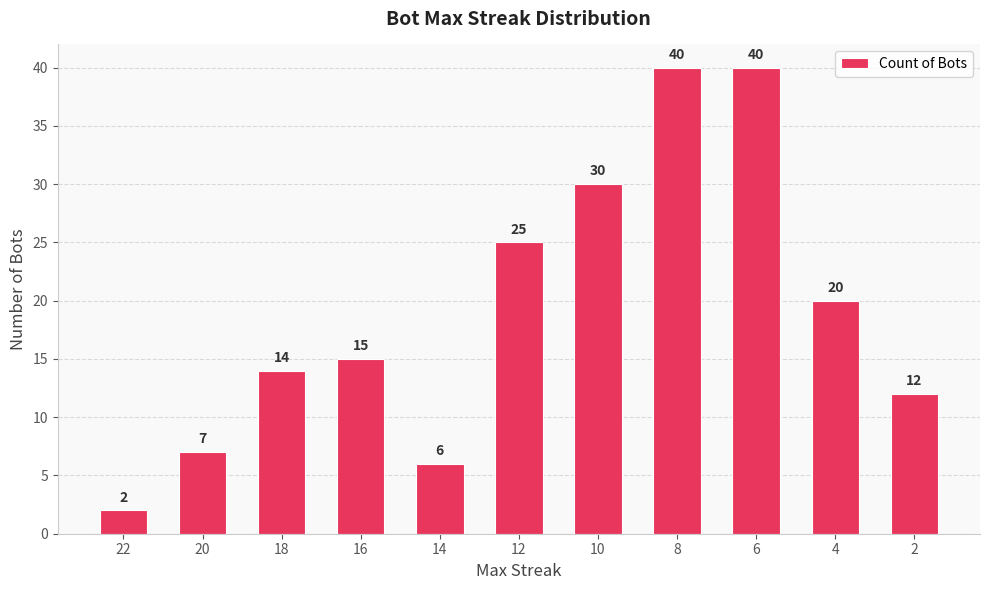

Count the number of categories in the chart.

11